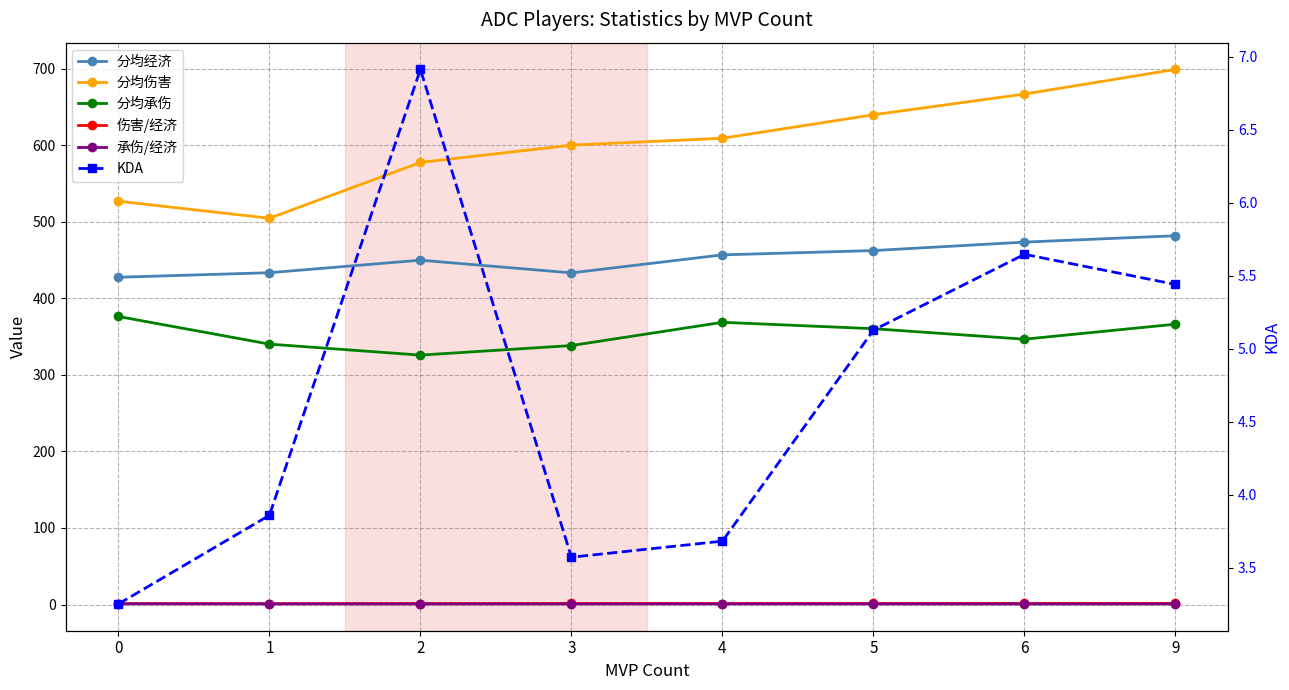

Which series has the largest range (max minus min)?

分均伤害